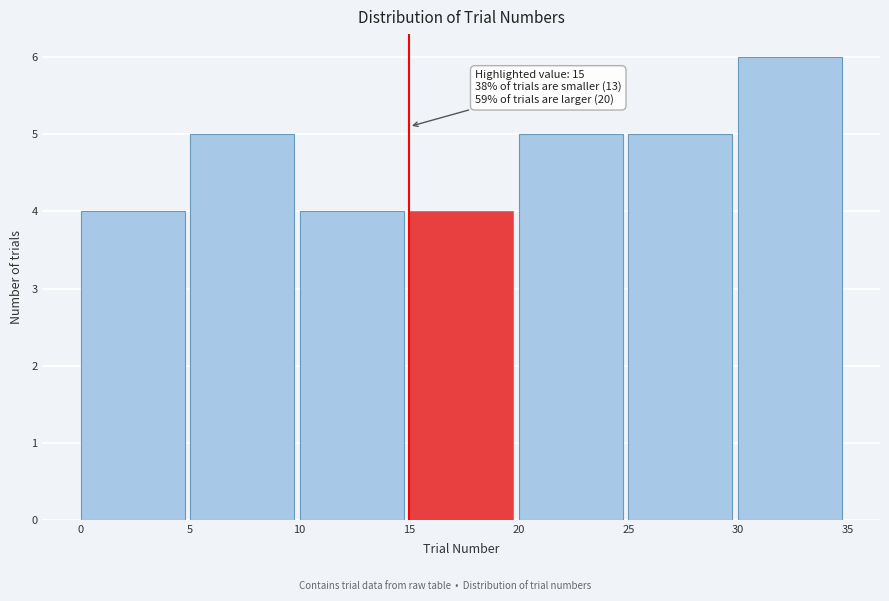

Which range on the x-axis has the tallest bar?

30 to 35